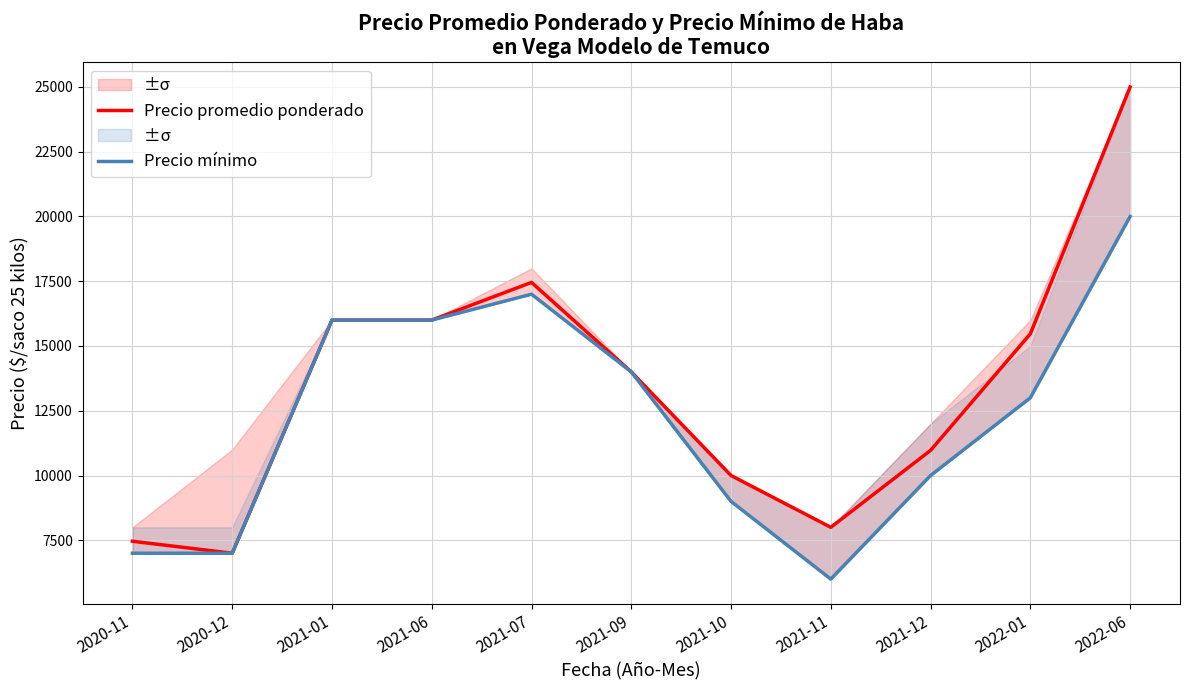

True or false: Precio promedio ponderado and Precio mínimo cross at least once.

False